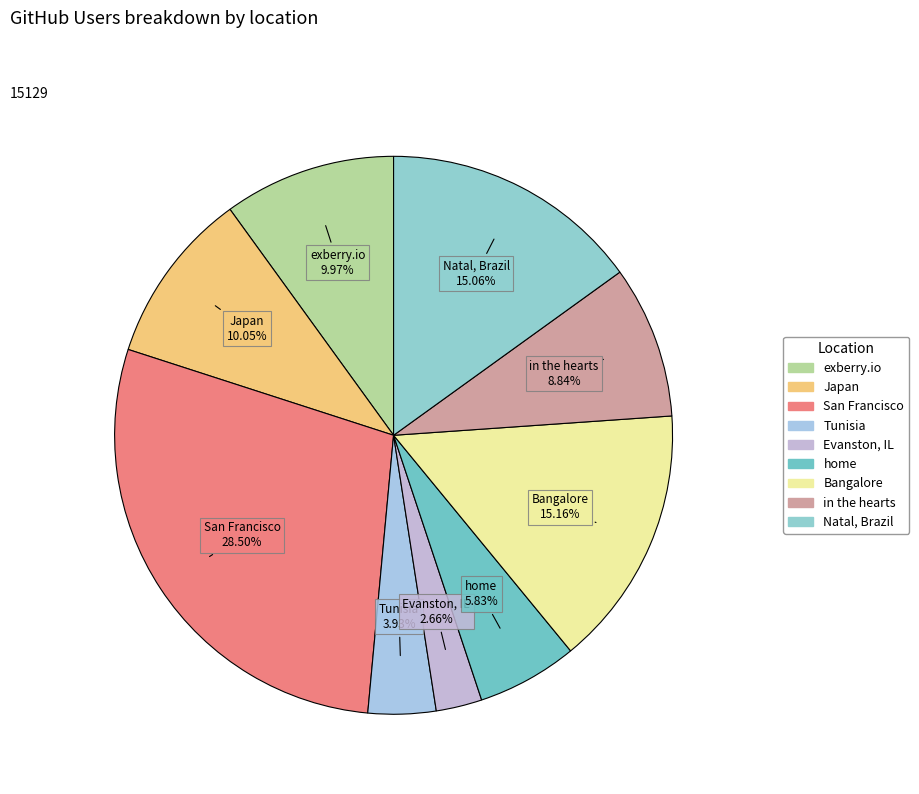

How many segments does this pie chart have?

9